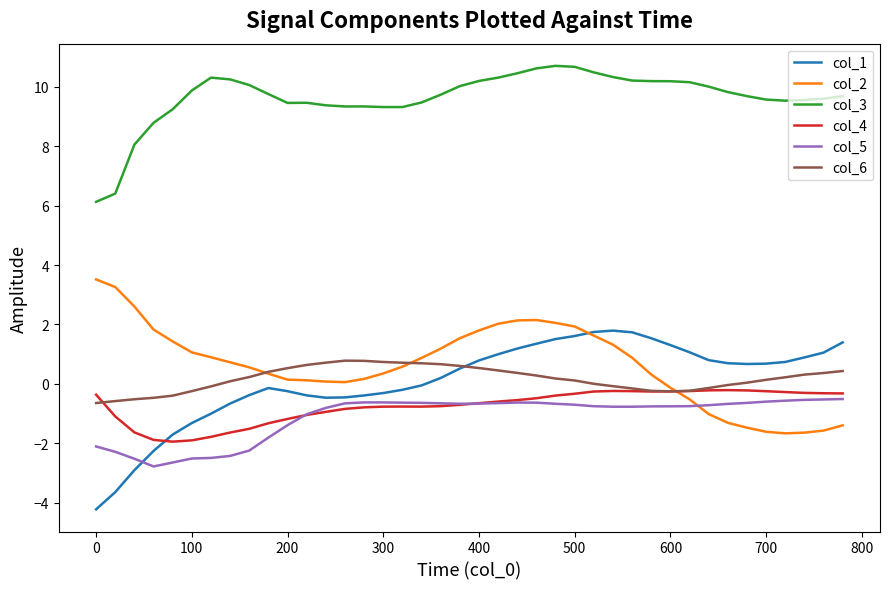

Which series has the widest spread of values?

col_1